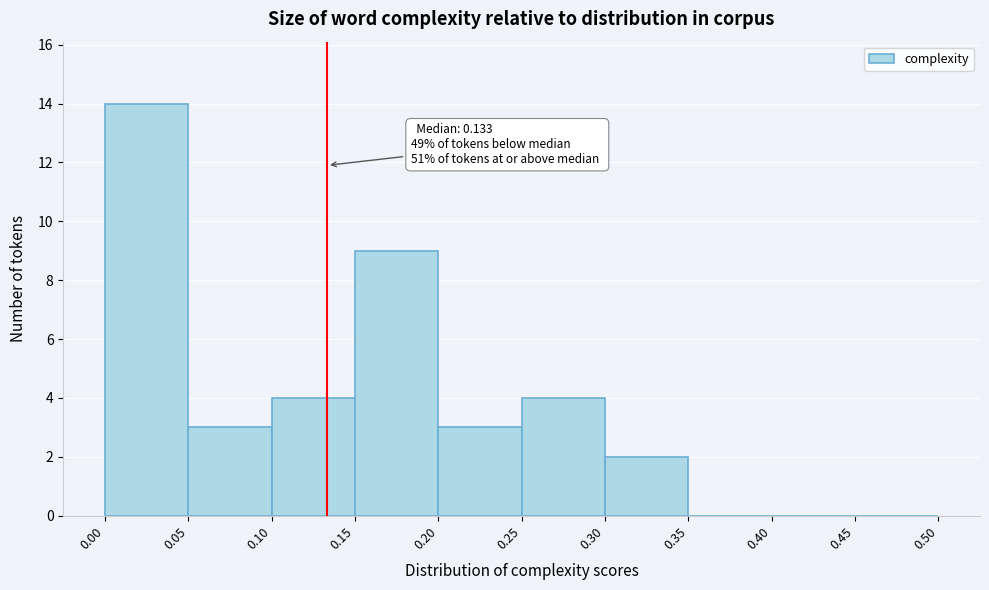

Over which range of the x-axis is the bar tallest?

0.00 to 0.05